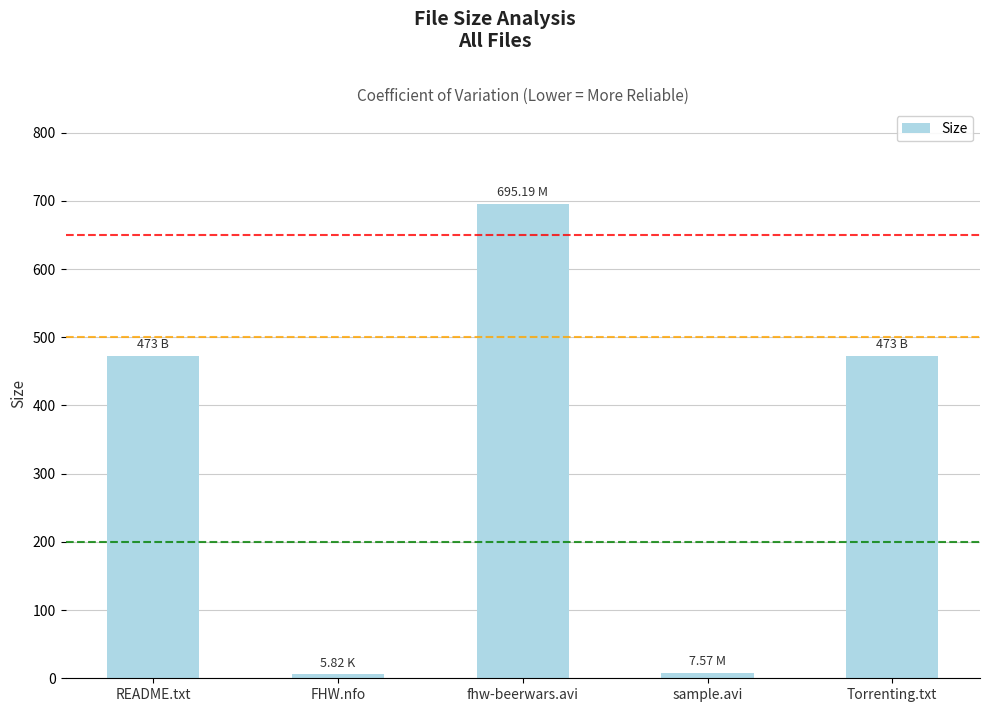

Which category has the highest value across all series?

fhw-beerwars.avi